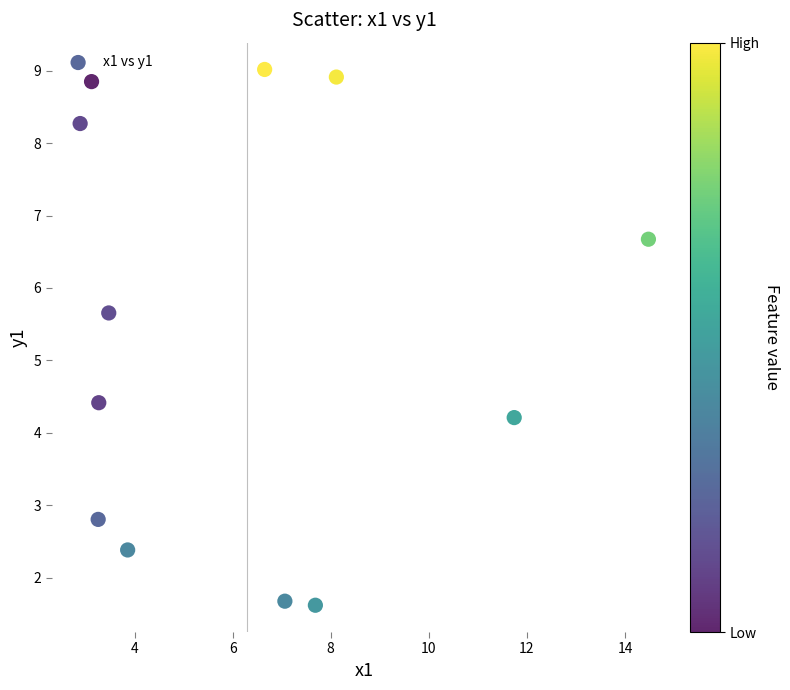

What is the range of Y values (max minus min)?

7.4